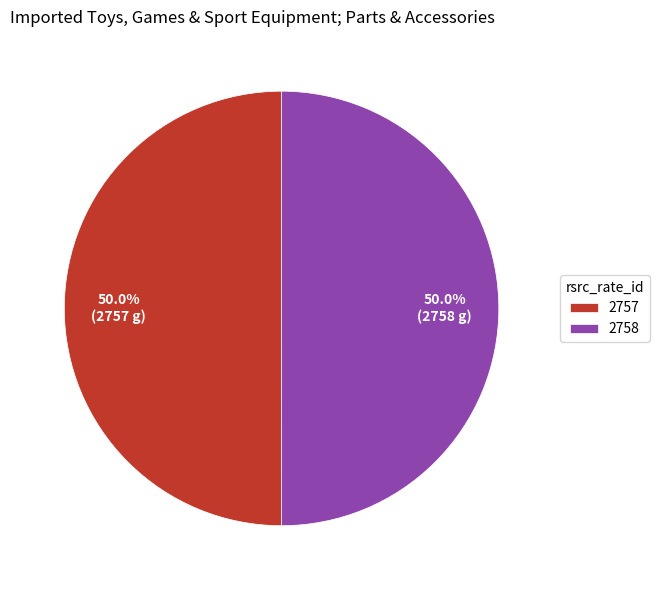

What portion of the pie excludes 2757?

50.0%